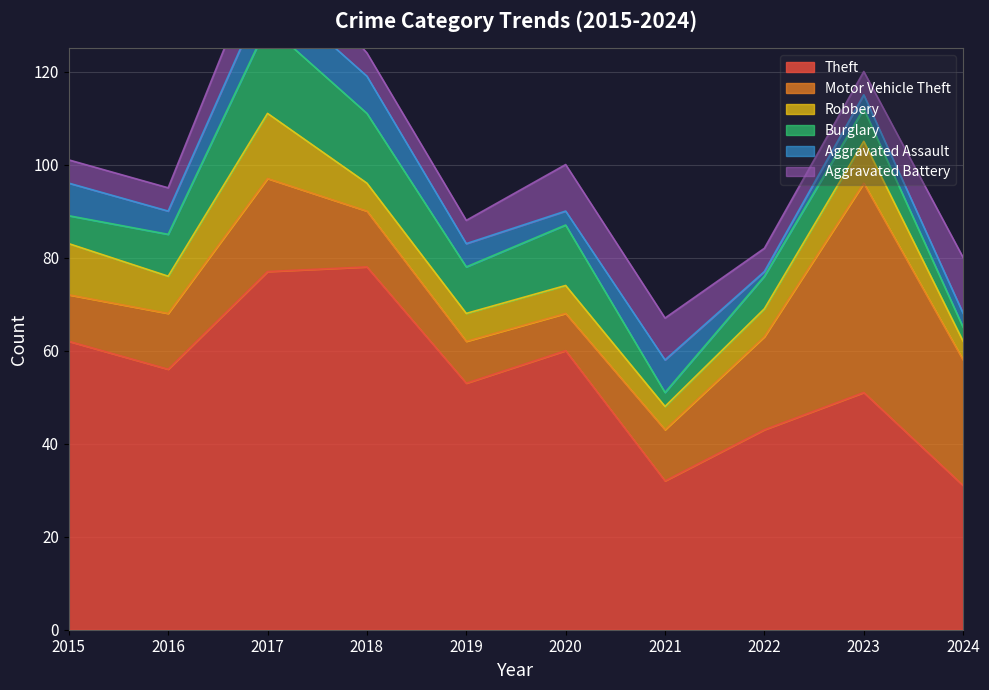

True or false: Aggravated Assault and Motor Vehicle Theft cross at least once.

False